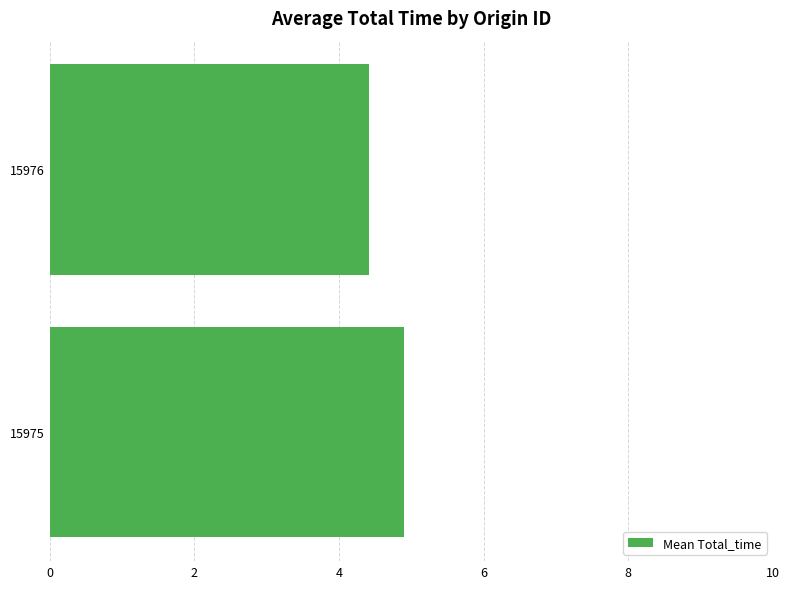

Does the chart contain any negative values?

No